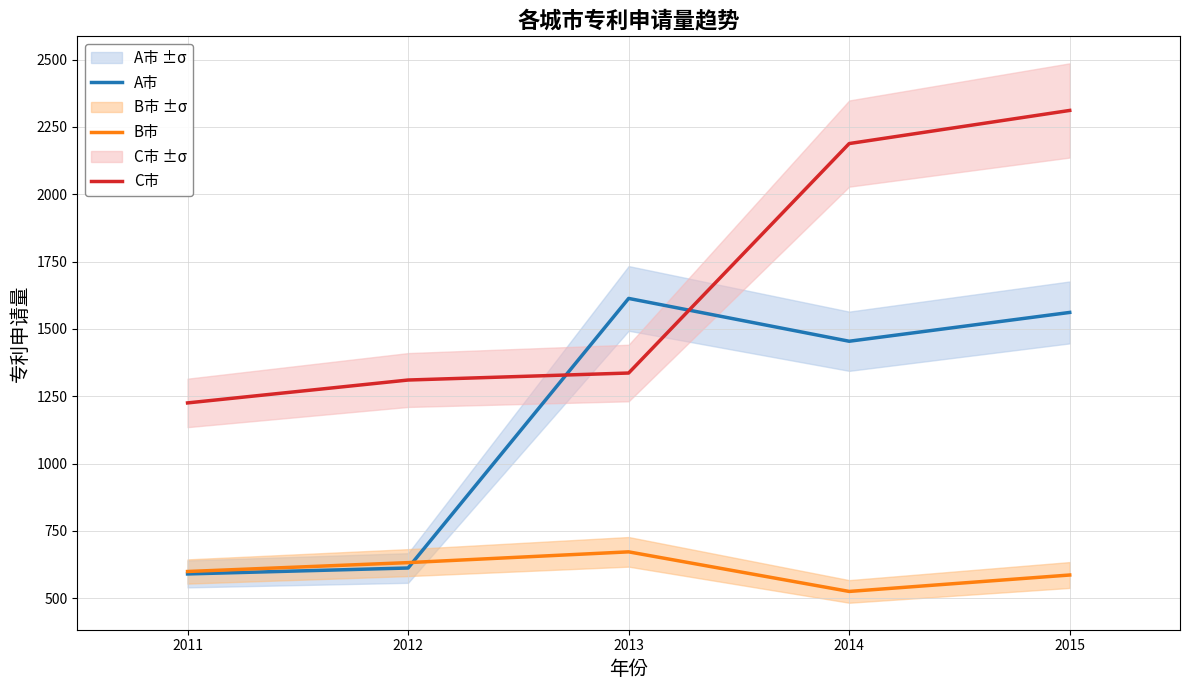

Reading left to right, list all the values displayed in this chart.

A市: 590	612	1613	1454	1561
B市: 599	632	672	525	586
C市: 1225	1310	1336	2188	2311